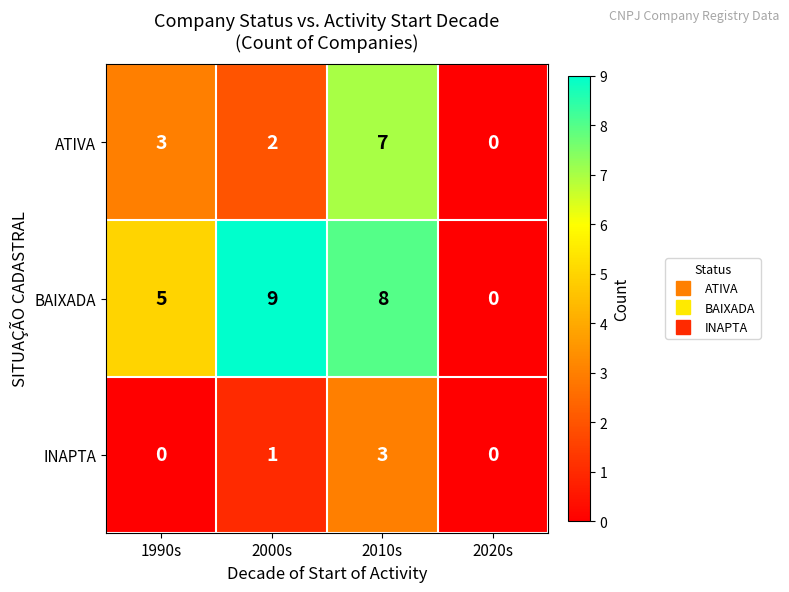

How many values in the BAIXADA series are below 8?

2